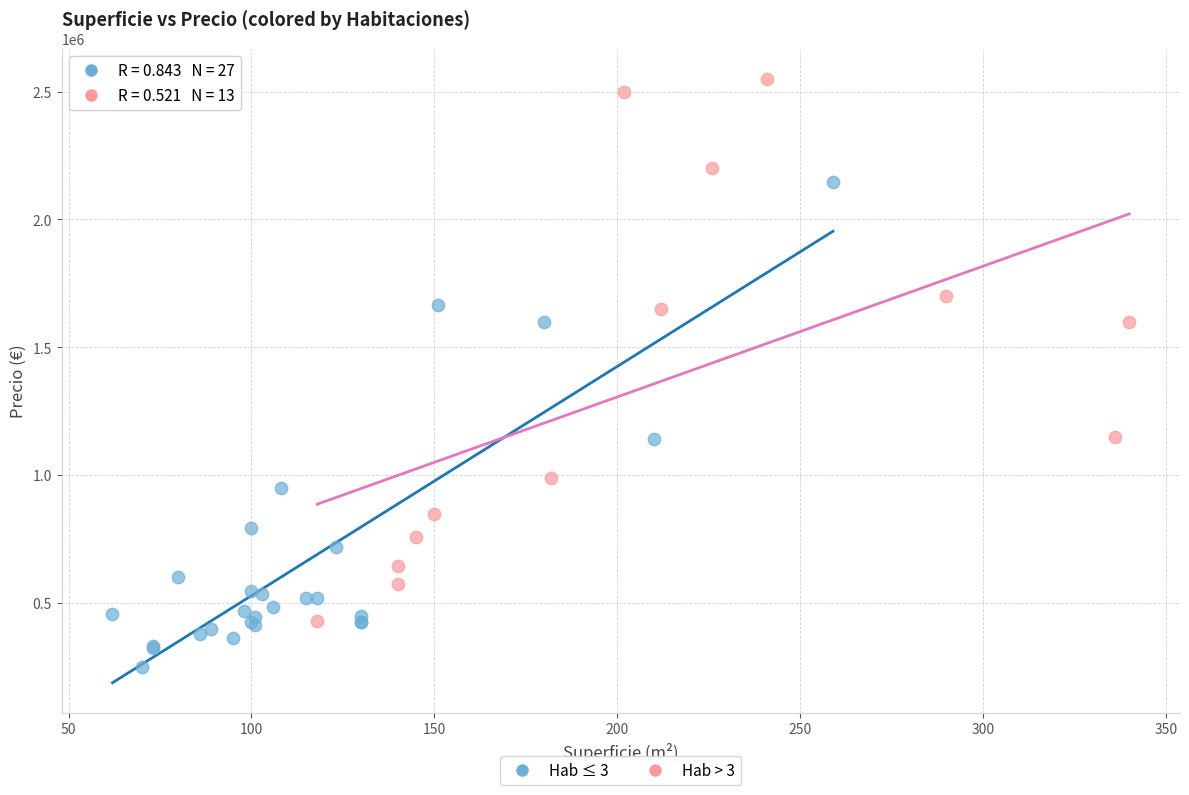

Which series reaches the minimum Y coordinate?

Hab ≤ 3